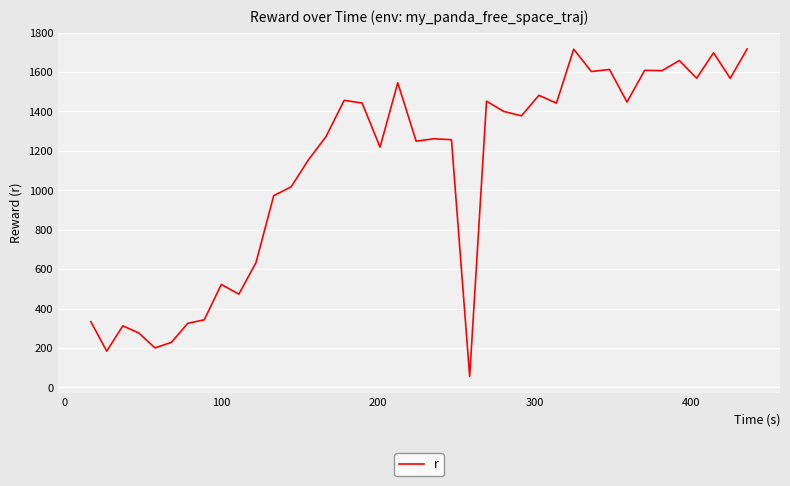

What is the minimum value shown in the chart?

55.7